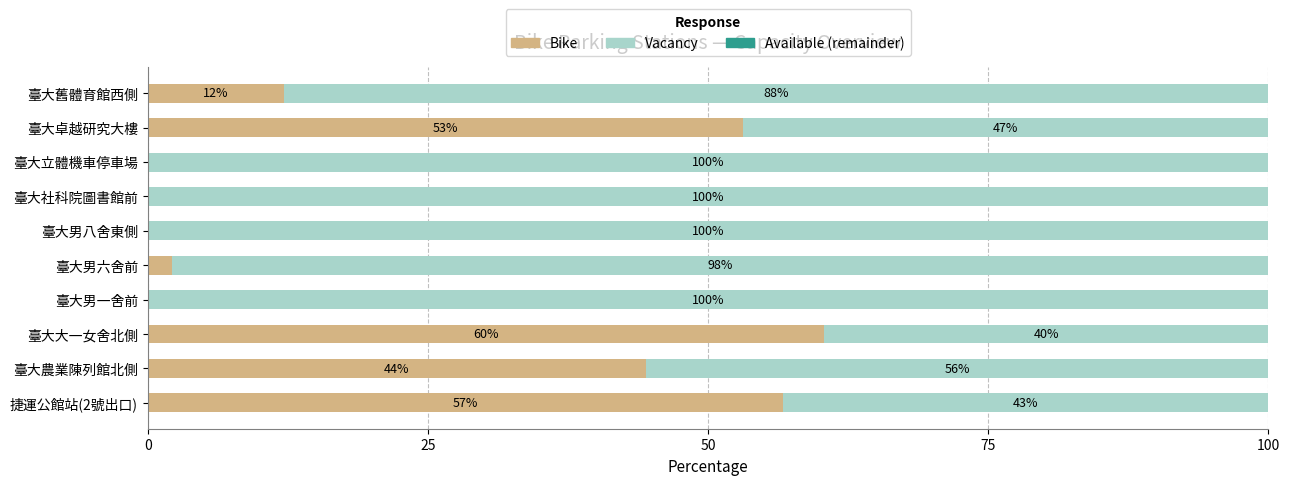

What is the maximum value for Bike?

60.4